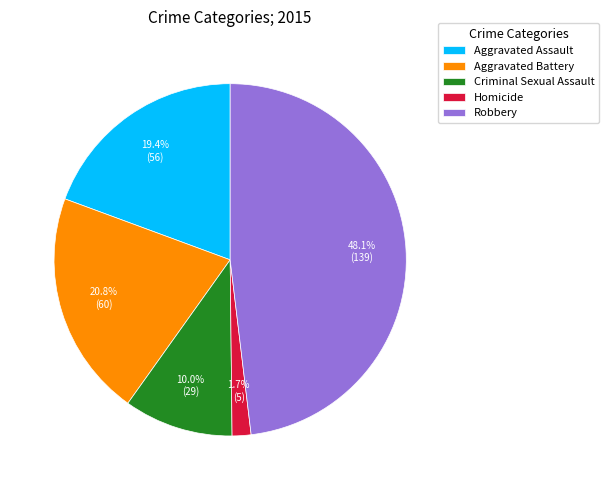

Does Homicide represent more than half of the total?

No